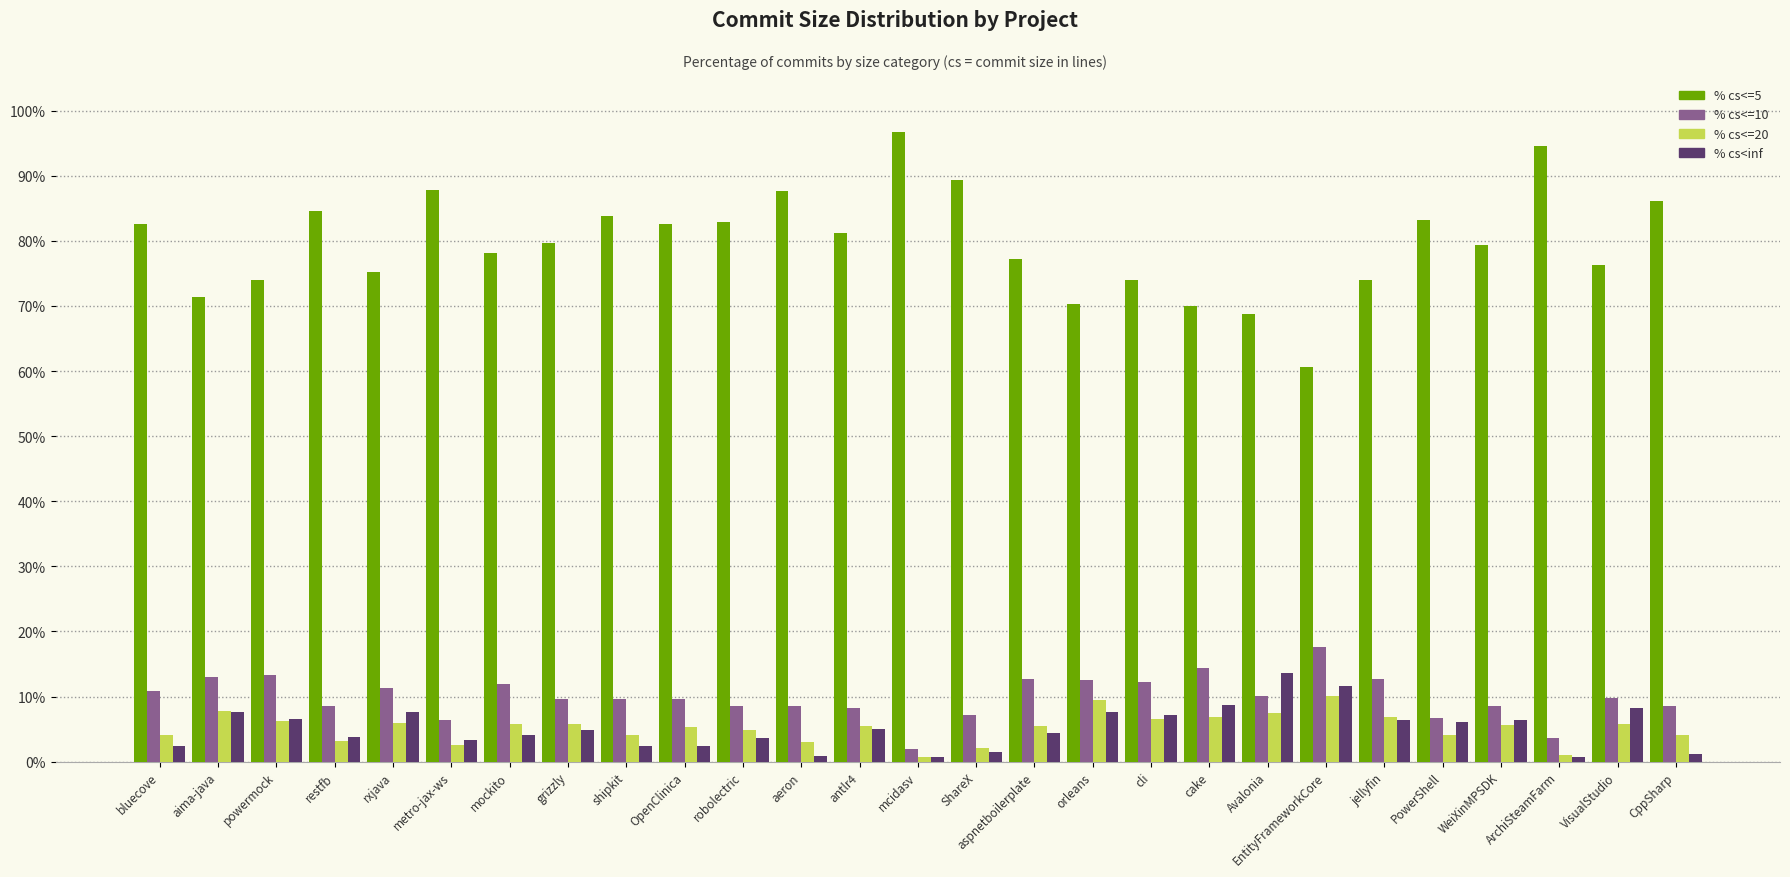

The % cs<inf series shows 7.2 at cli. True or false?

True